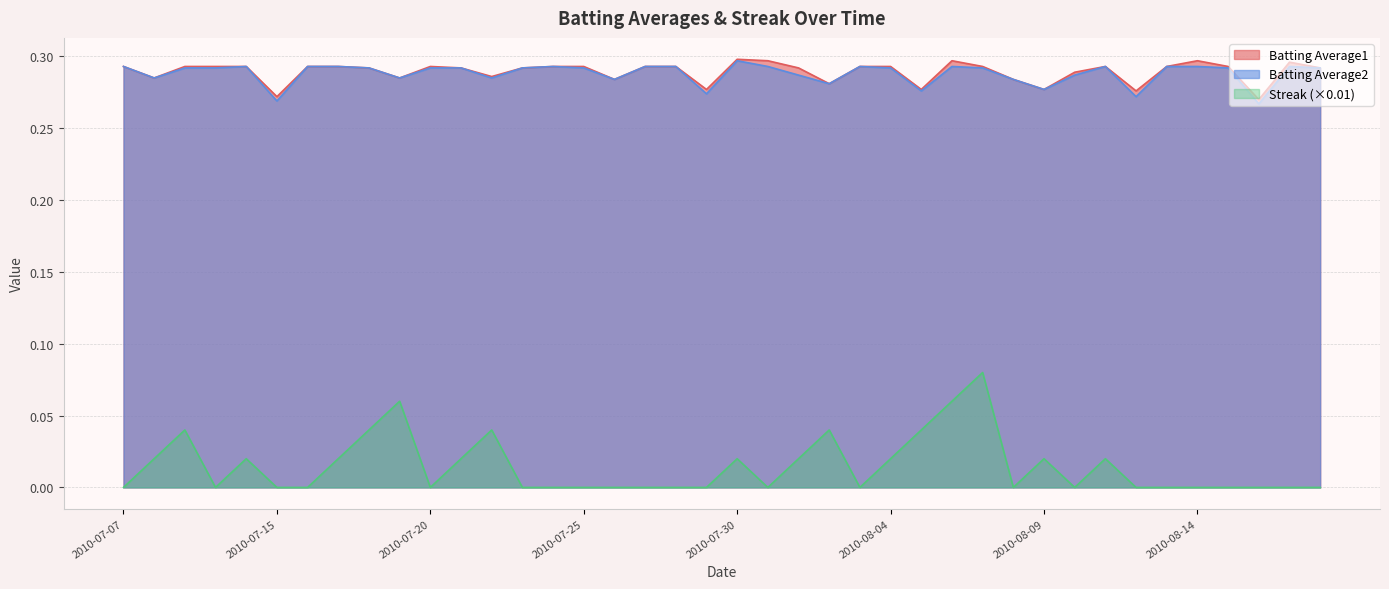

In Batting Average1, how many points are lower than both neighbors (excluding endpoints)?

11